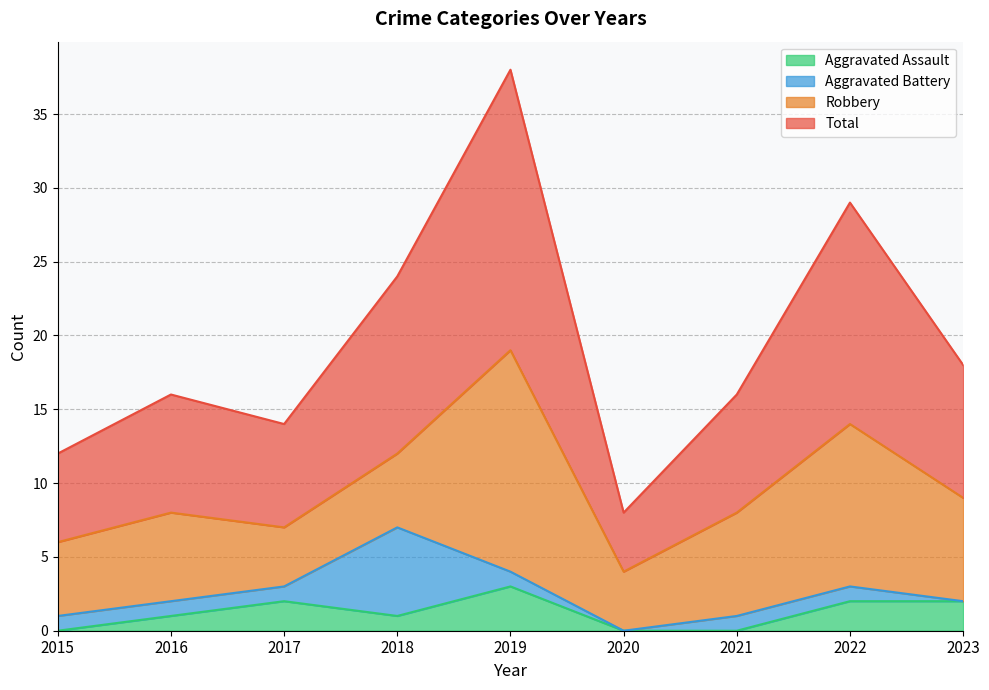

True or false: Aggravated Assault and Total intersect in this chart.

False